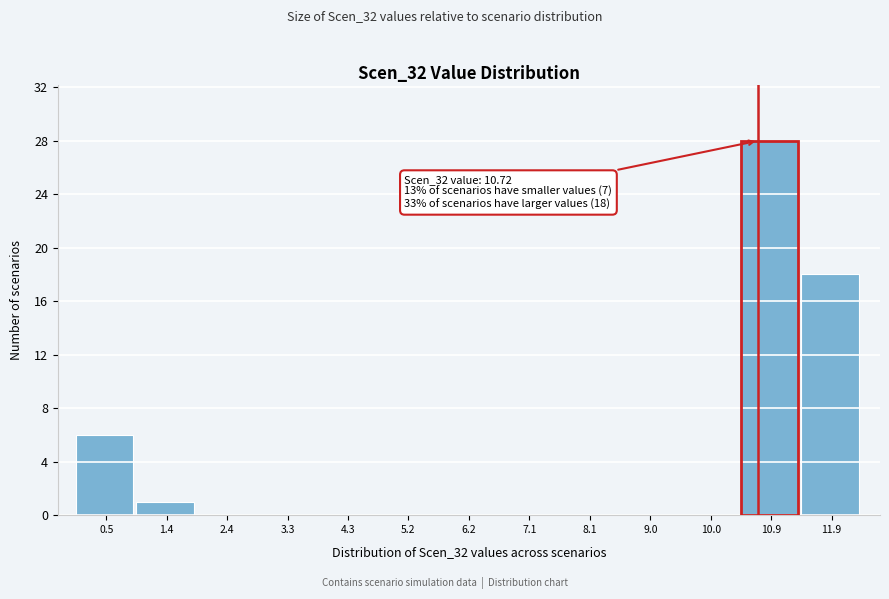

Over which range of the x-axis is the bar tallest?

10.45 to 11.40